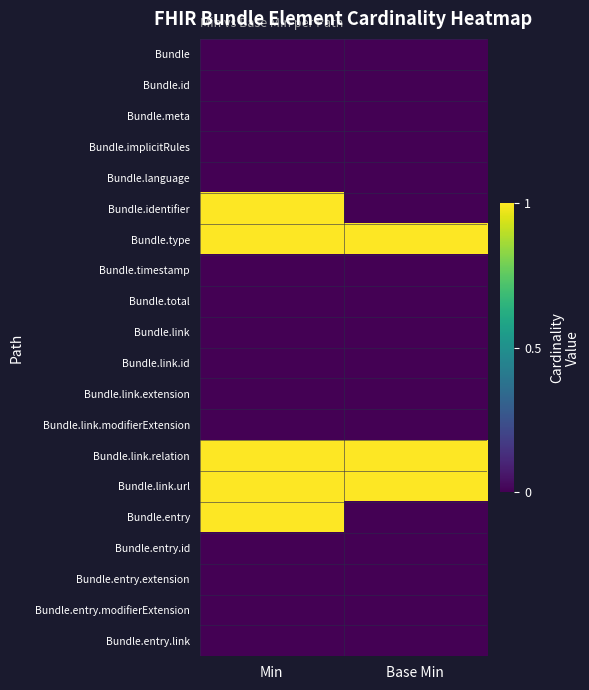

At how many categories does at least one series exceed 0?

2